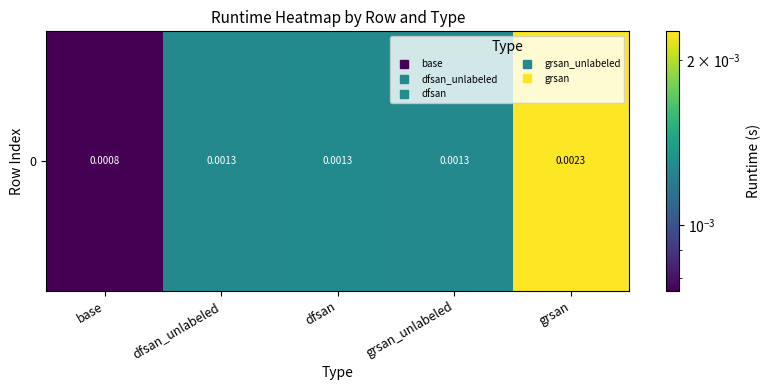

True or false: the data shows 0.0 at dfsan_unlabeled.

False